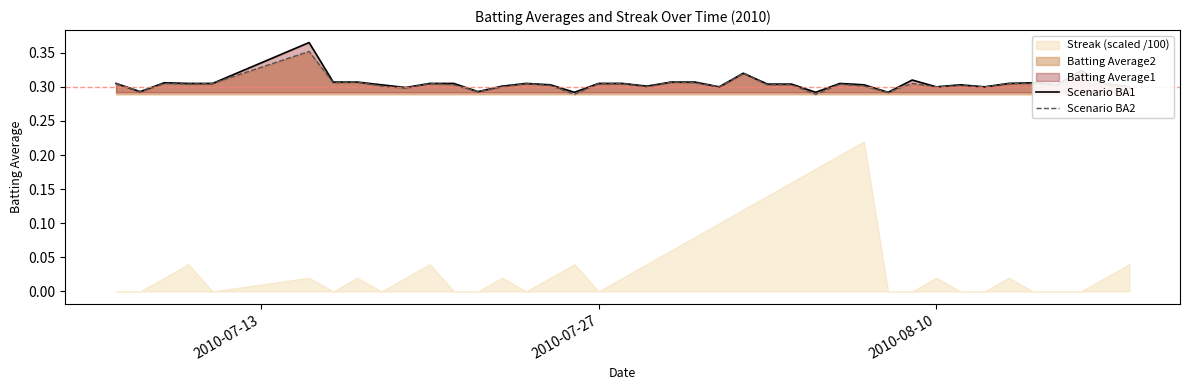

The Scenario BA1 series shows 0.2 at 5. True or false?

False